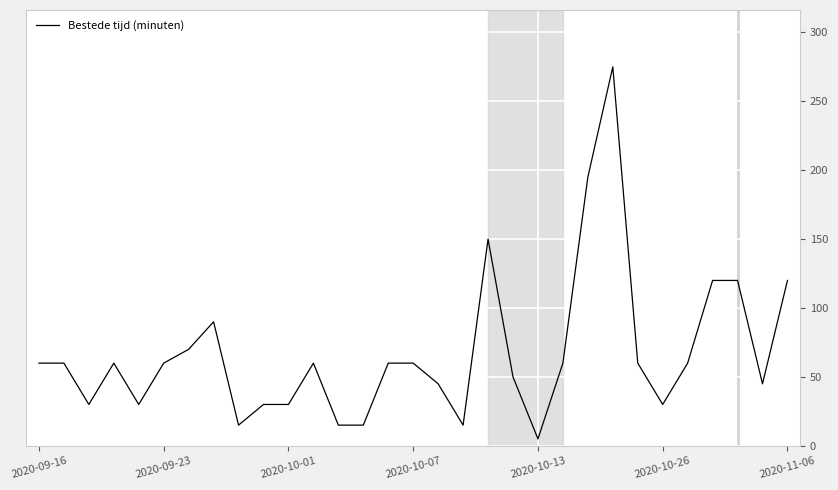

Reading right to left, extract all data points from this chart.

120	45	120	120	60	30	60	275	195	60	5	50	150	15	45	60	60	15	15	60	30	30	15	90	70	60	30	60	30	60	60